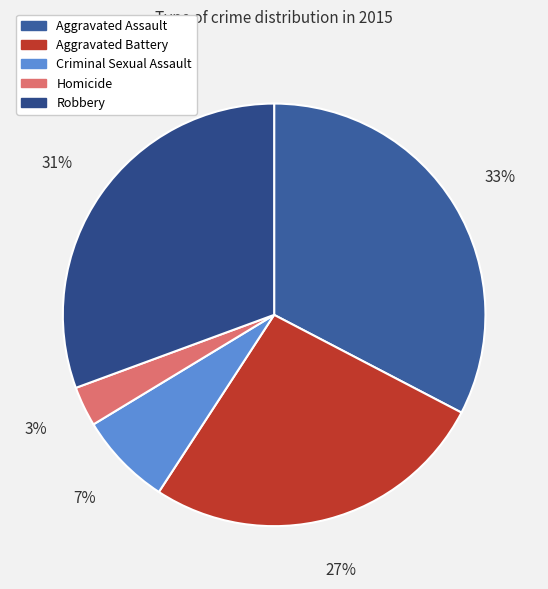

Which category has the biggest portion of the pie?

Aggravated Assault